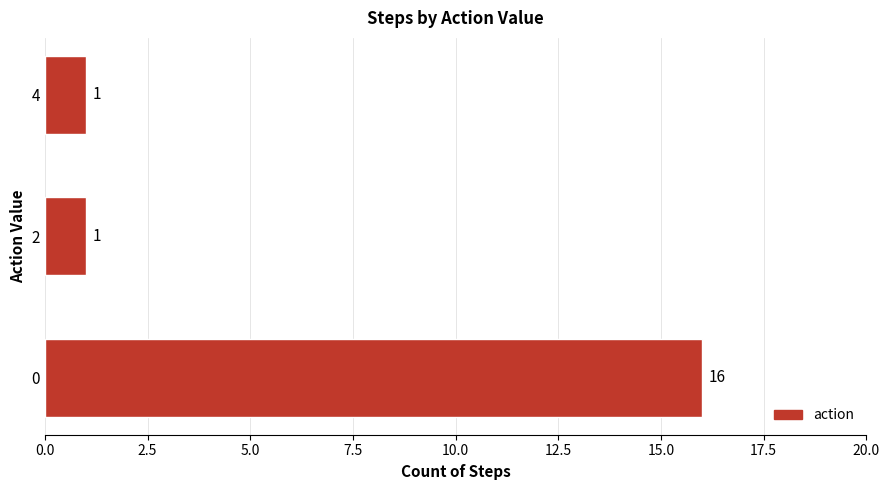

What is the change in value from 0 to 2?

-15